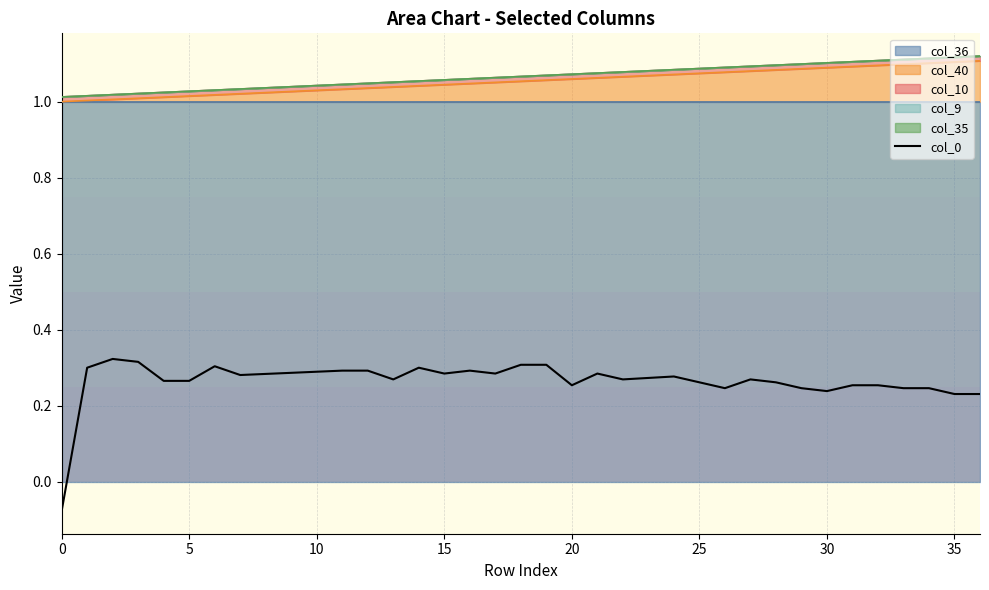

How many values are above zero?

36